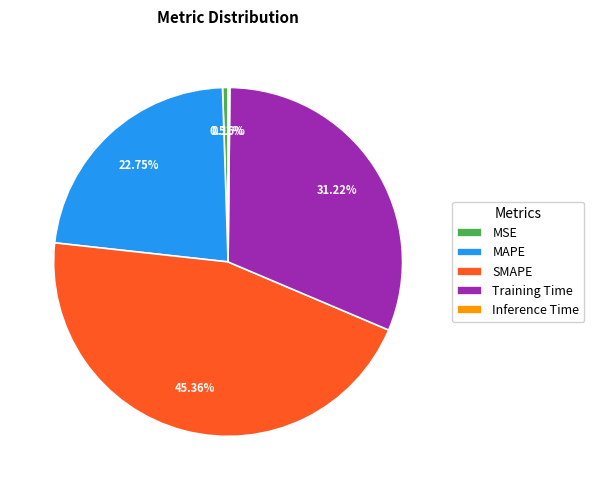

What is the largest slice in the pie chart?

SMAPE